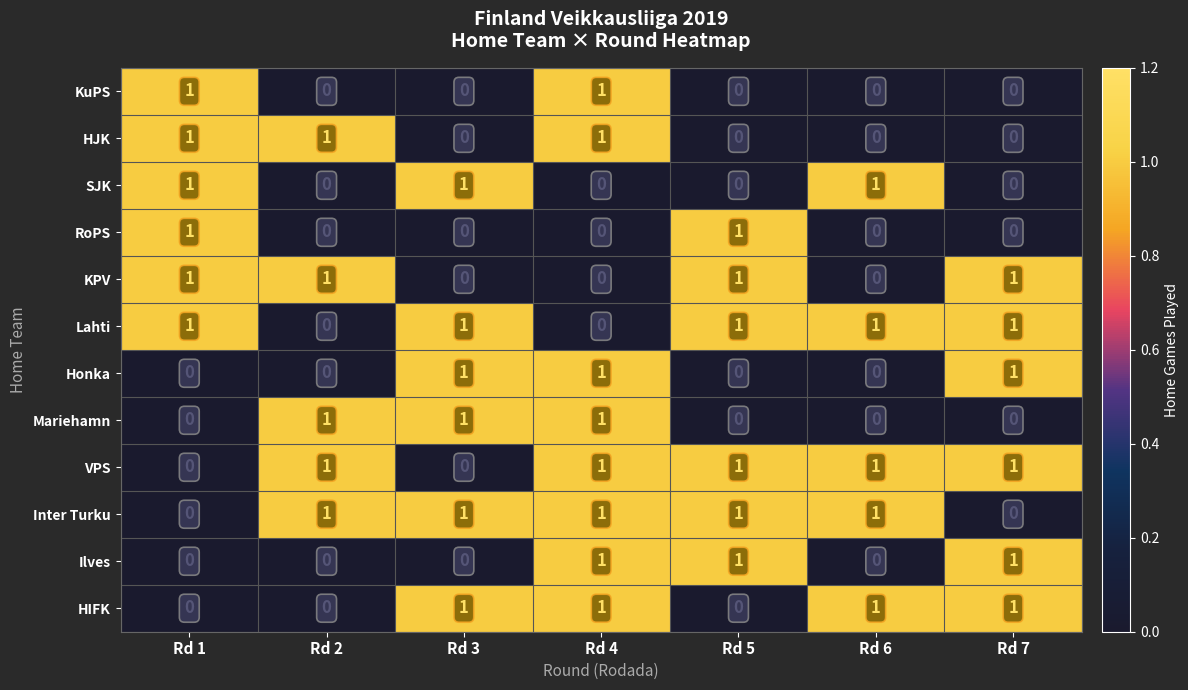

True or false: KPV has a value of 0 at Rd 4.

True